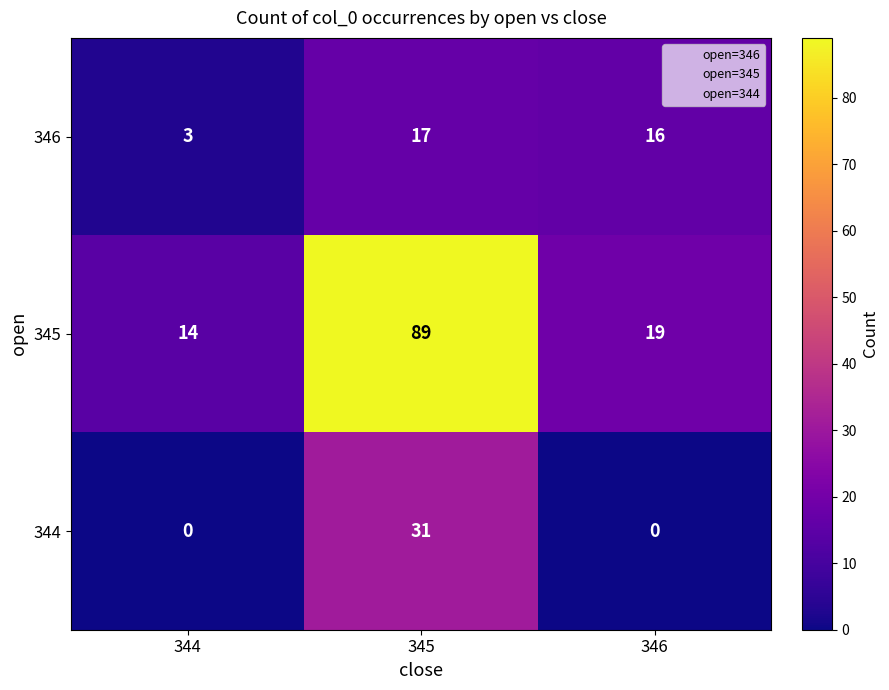

What is the difference between the highest and lowest values at 346?

19